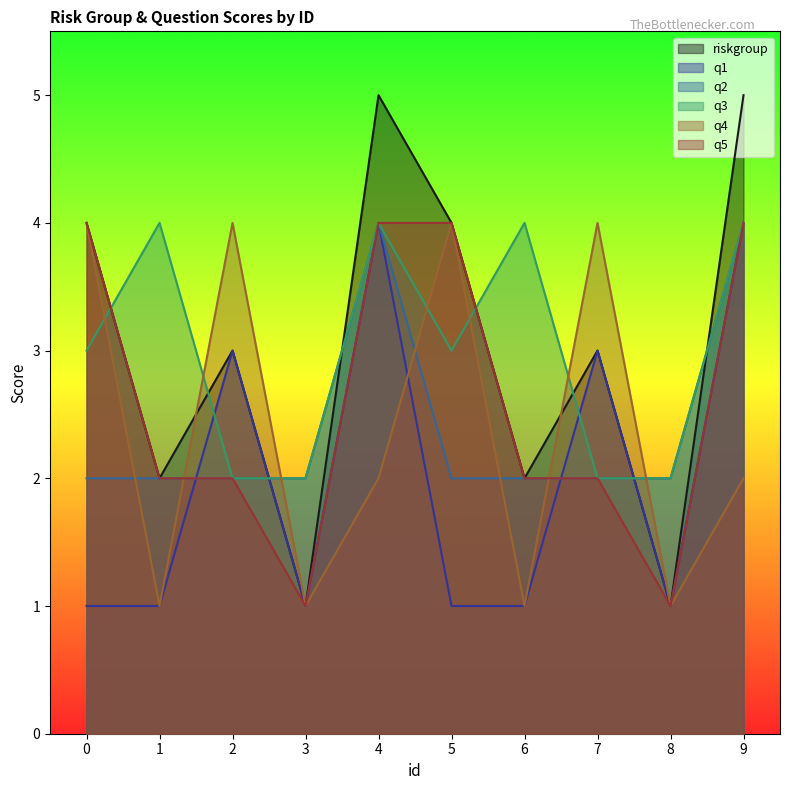

Reading right to left, extract all data points from this chart.

riskgroup: 9=5	8=1	7=3	6=2	5=4	4=5	3=1	2=3	1=2	0=4
q1: 9=4	8=1	7=3	6=1	5=1	4=4	3=1	2=3	1=1	0=1
q2: 9=4	8=2	7=2	6=2	5=2	4=4	3=2	2=2	1=2	0=2
q3: 9=4	8=2	7=2	6=4	5=3	4=4	3=2	2=2	1=4	0=3
q4: 9=2	8=1	7=4	6=1	5=4	4=2	3=1	2=4	1=1	0=4
q5: 9=4	8=1	7=2	6=2	5=4	4=4	3=1	2=2	1=2	0=4